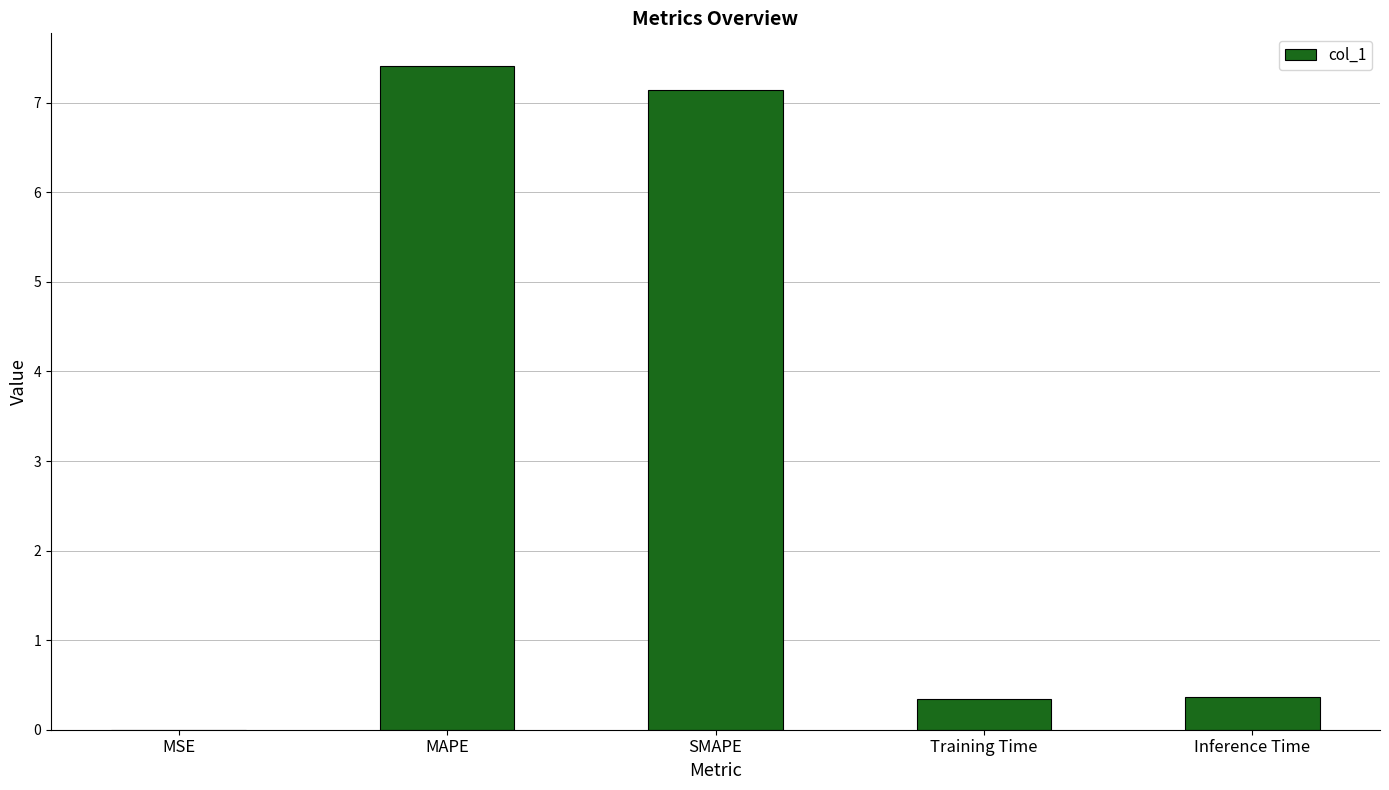

Are the bars horizontal?

No